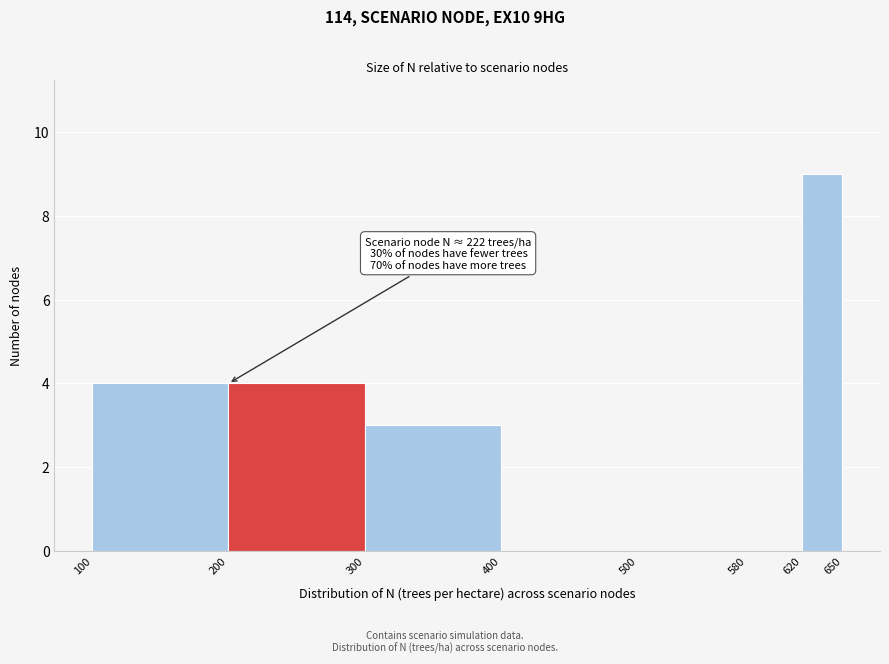

Over which range of the x-axis is the bar tallest?

620 to 650